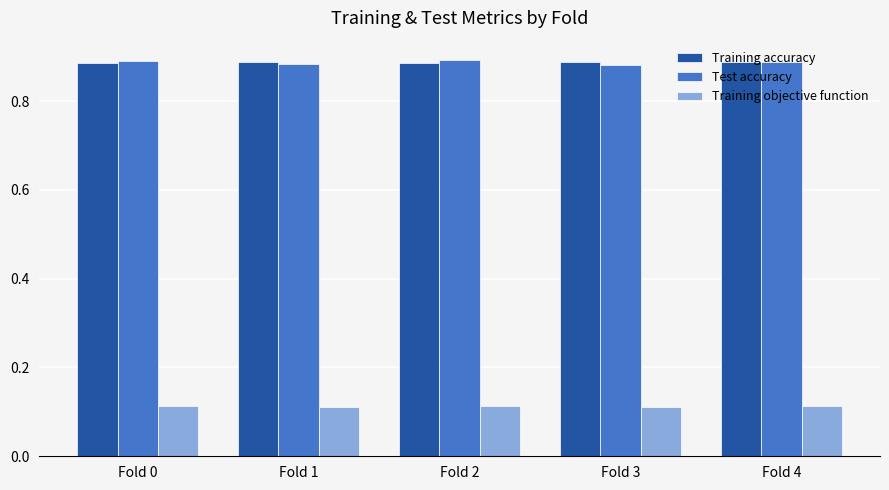

What is the total value across all series at Fold 1?

1.9